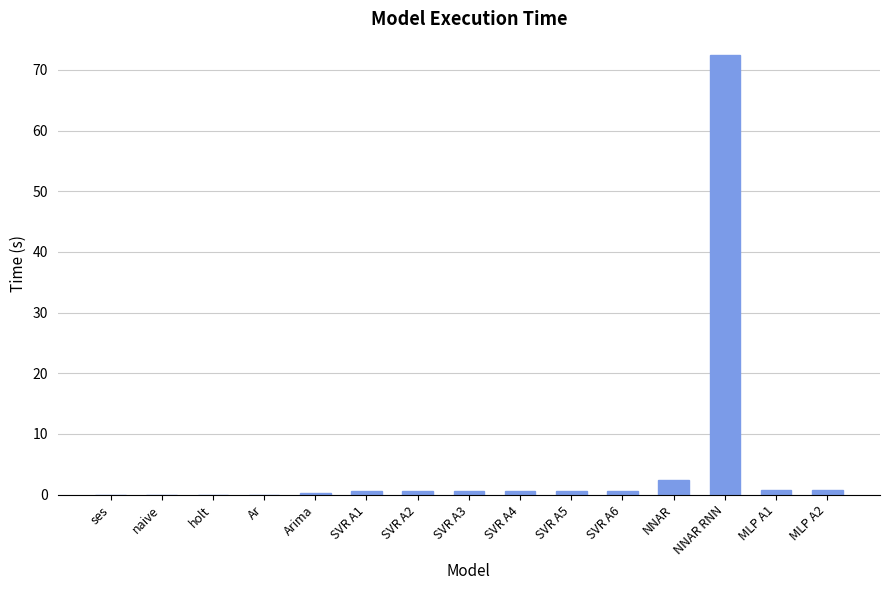

Where is the data nearest to the value 36?

NNAR